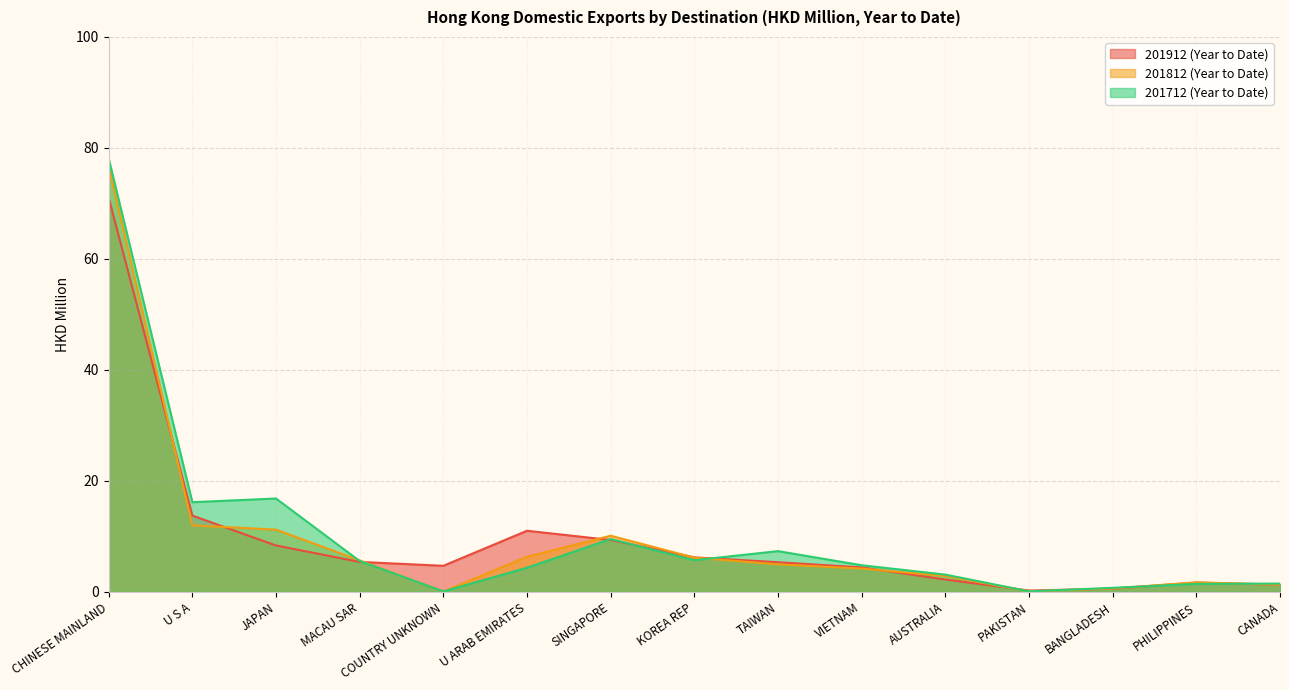

Is it true that 201712 (Year to Date) equals 7.4 at TAIWAN?

True